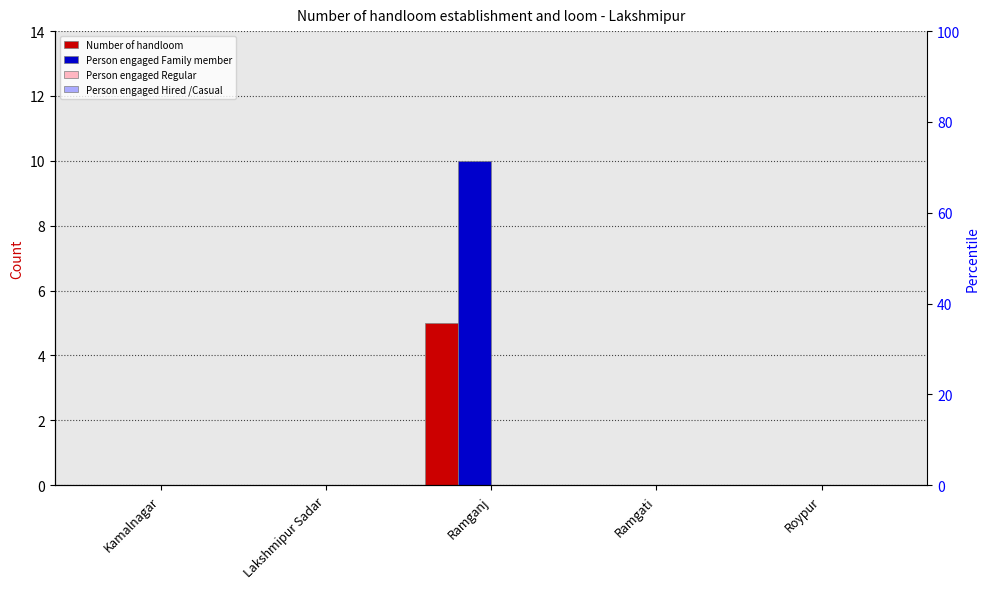

What is the highest value of the Number of handloom series?

5